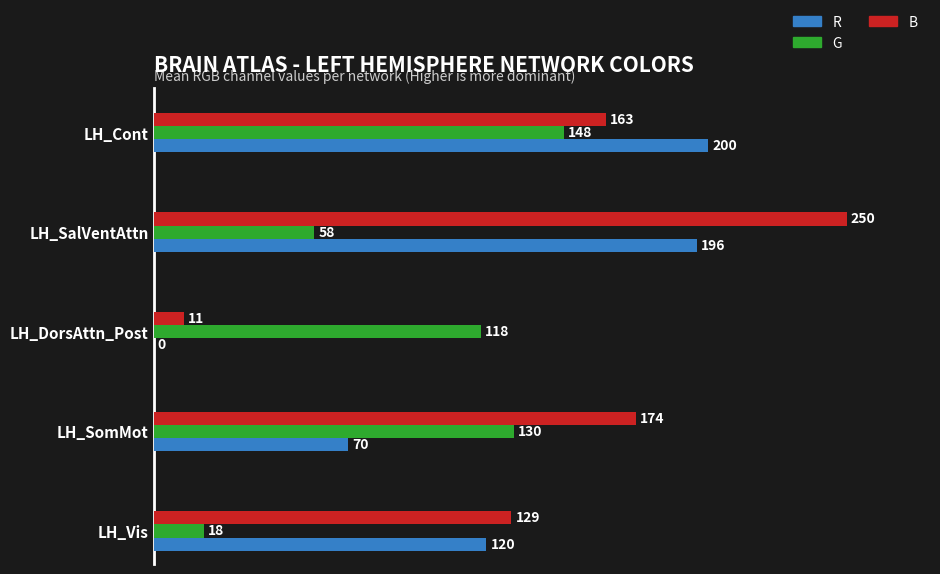

What is the total value across all series at LH_Cont?

511